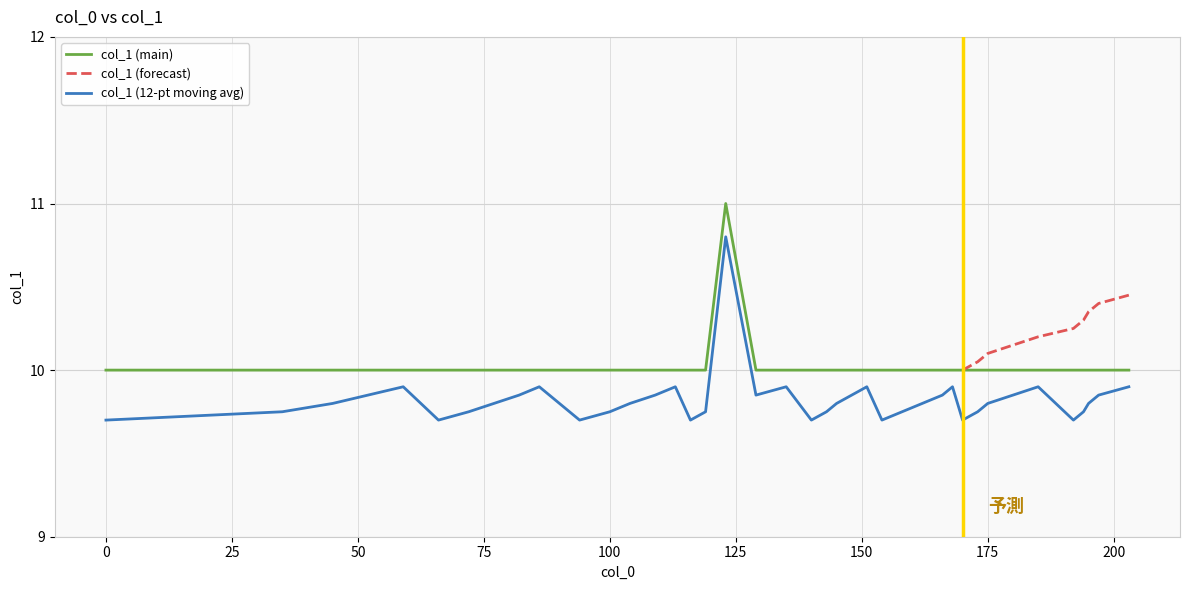

What is the value of the 12th point from the left?

10